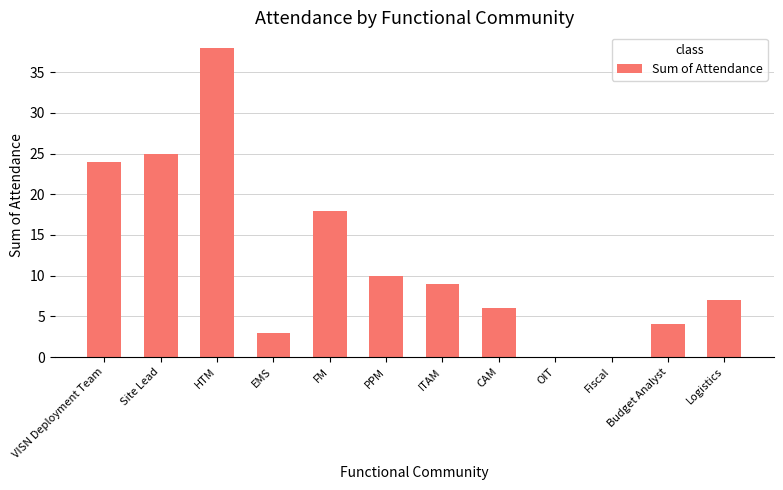

At which label does the data first exceed 9?

VISN Deployment Team